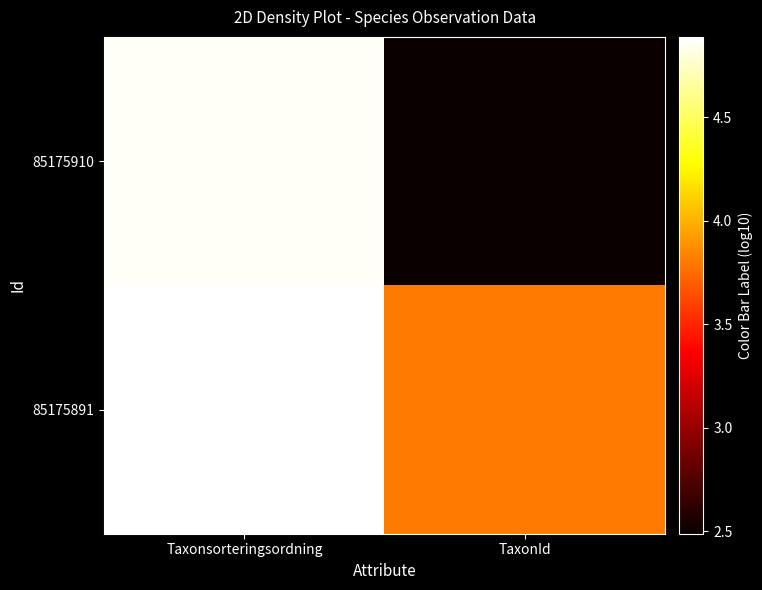

What is the spread (max minus min) of values at TaxonId?

1.3